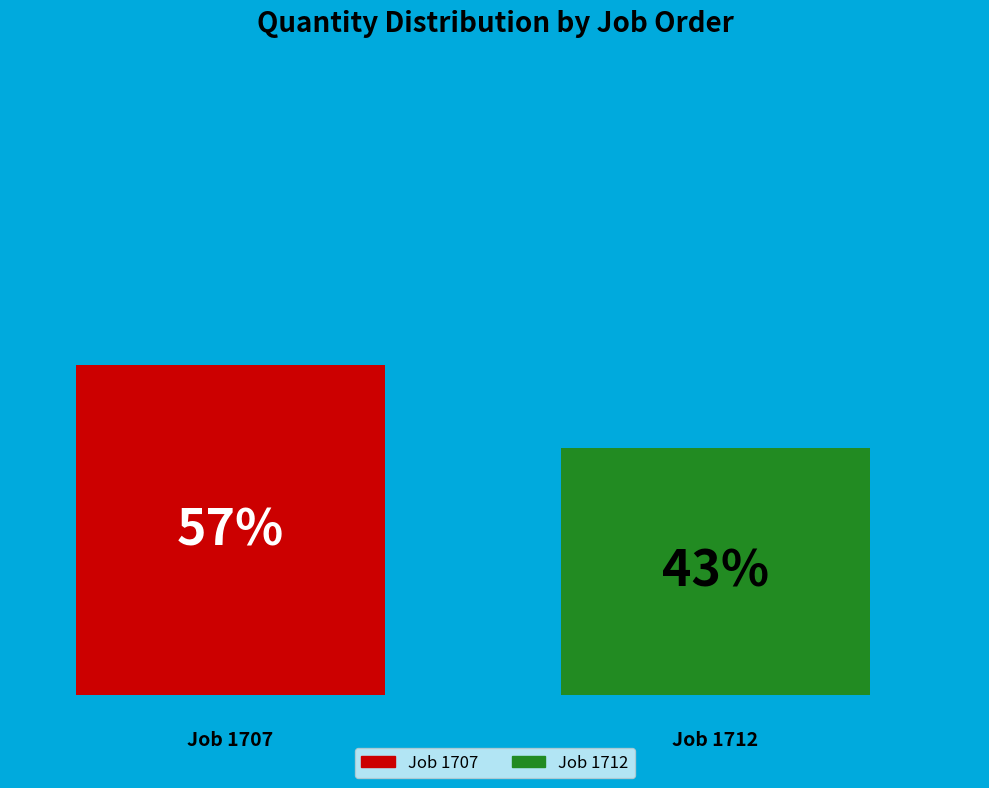

What are all the series names shown in the legend?

Job 1707, Job 1712